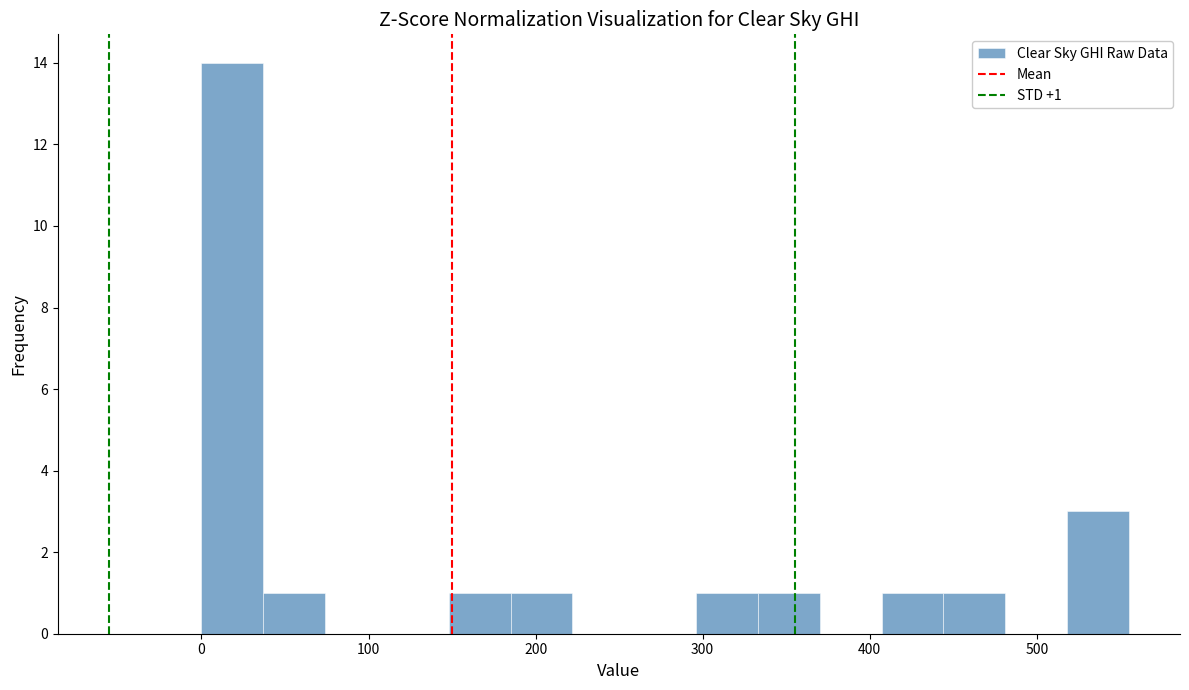

Read against the x-axis, roughly where is the centre of the tallest bar?

20